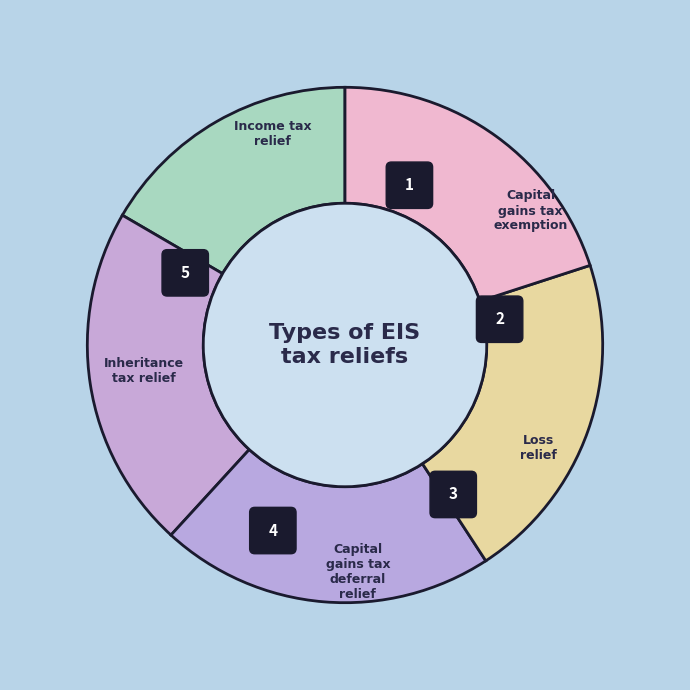

How many slices are in this pie chart?

5